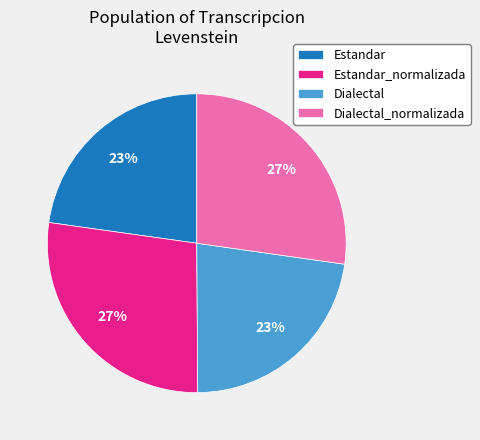

How many slices are in this pie chart?

4